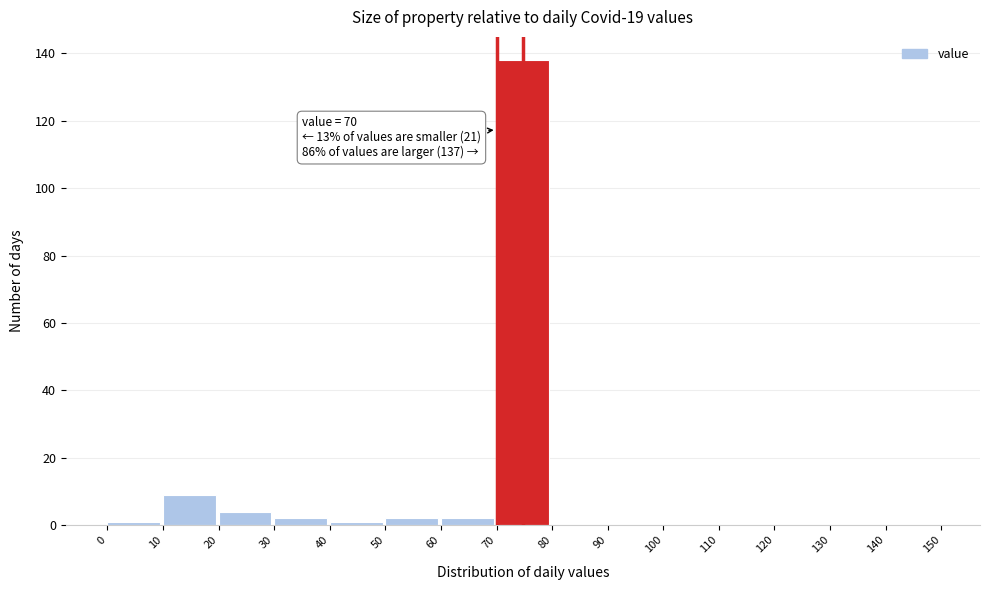

Over which range of the x-axis is the bar tallest?

70 to 80